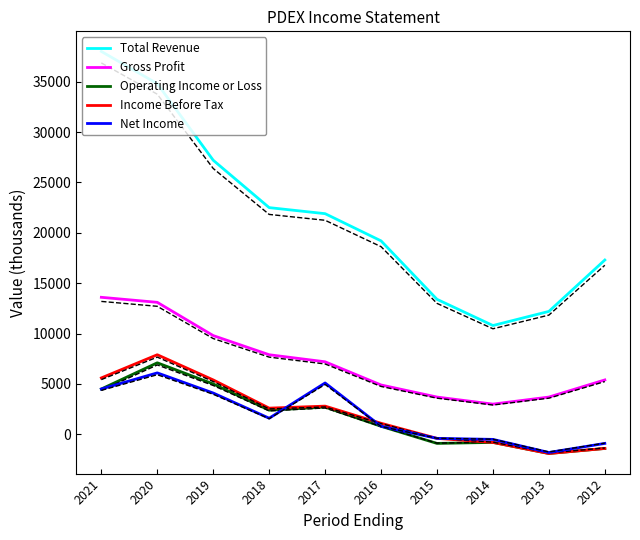

Where does the Income Before Tax series first go above 2600?

2021